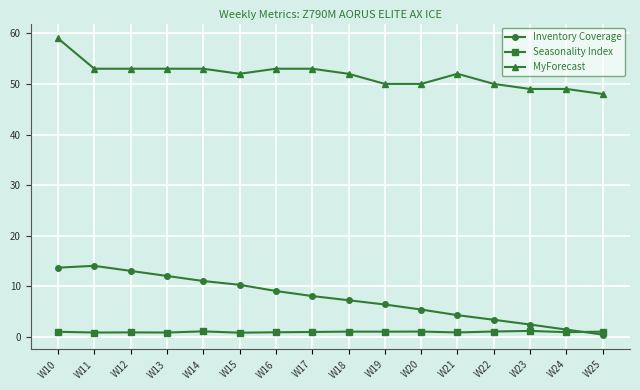

At which category is the sum across all series the highest?

W10